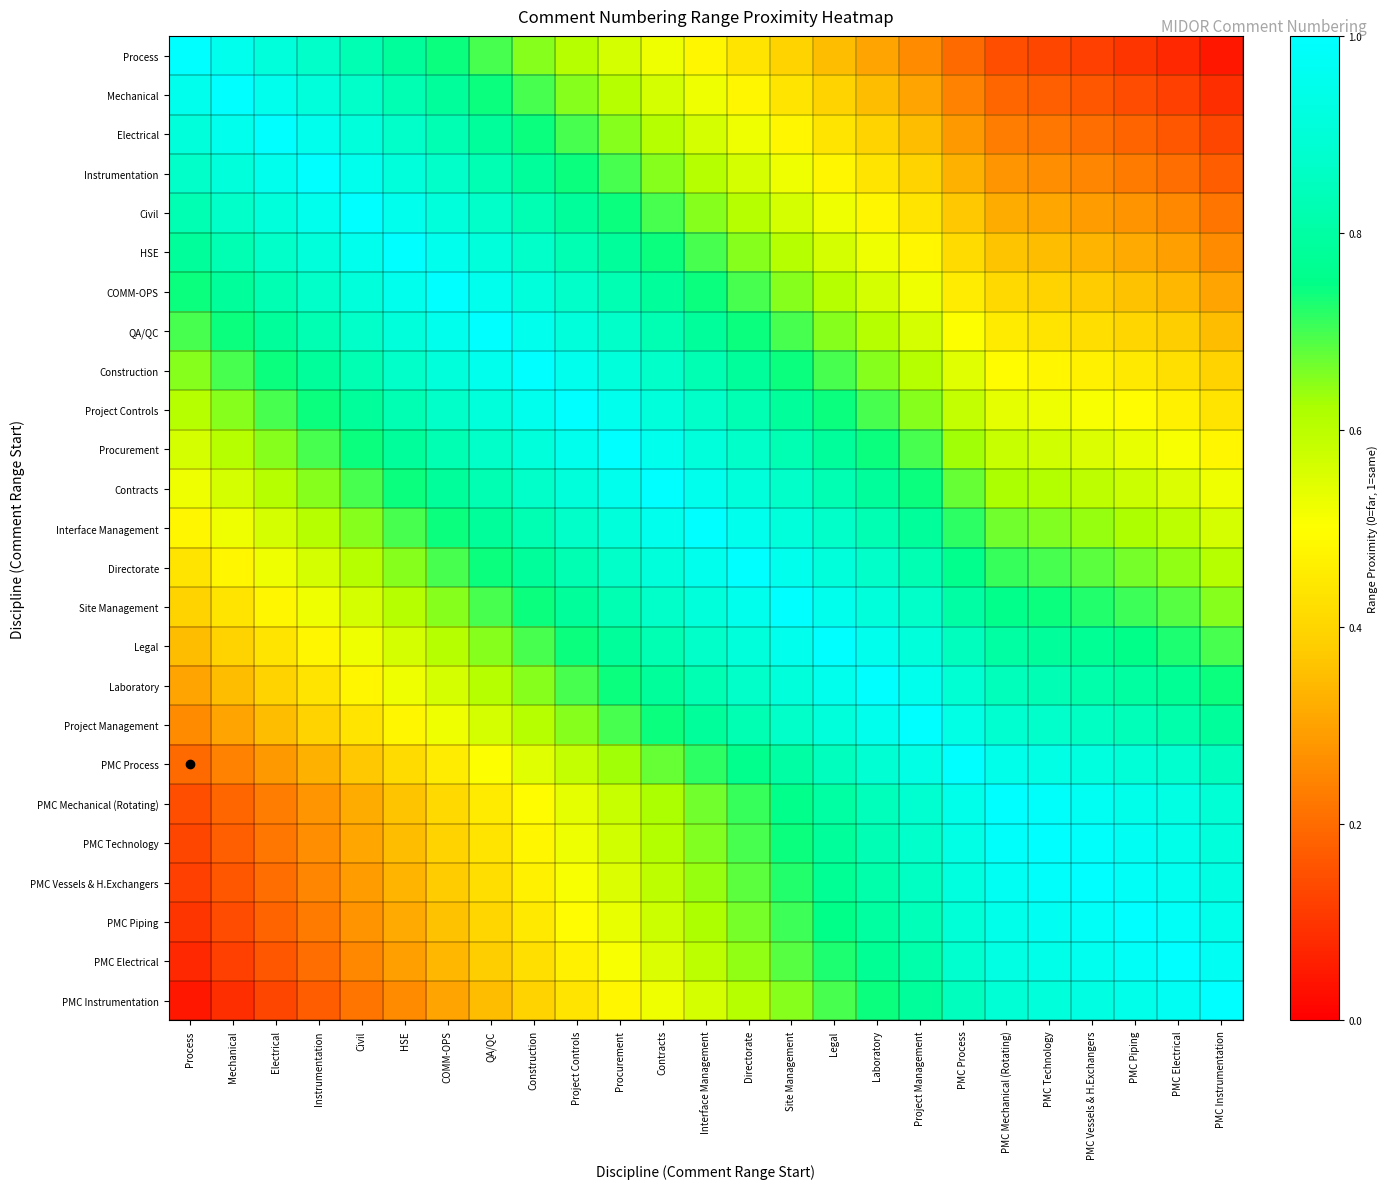

Reading left to right, extract all data points from this chart.

Process: Process=1.0	Mechanical=1.0	Electrical=0.9	Instrumentation=0.9	Civil=0.8	HSE=0.8	COMM-OPS=0.7	QA/QC=0.7	Construction=0.7	Project Controls=0.6	Procurement=0.6	Contracts=0.5	Interface Management=0.5	Directorate=0.4	Site Management=0.4	Legal=0.3	Laboratory=0.3	Project Management=0.3	PMC Process=0.2	PMC Mechanical (Rotating)=0.1	PMC Technology=0.1	PMC Vessels & H.Exchangers=0.1	PMC Piping=0.1	PMC Electrical=0.1	PMC Instrumentation=0.0
Mechanical: Process=1.0	Mechanical=1.0	Electrical=1.0	Instrumentation=0.9	Civil=0.9	HSE=0.8	COMM-OPS=0.8	QA/QC=0.7	Construction=0.7	Project Controls=0.7	Procurement=0.6	Contracts=0.6	Interface Management=0.5	Directorate=0.5	Site Management=0.4	Legal=0.4	Laboratory=0.3	Project Management=0.3	PMC Process=0.2	PMC Mechanical (Rotating)=0.2	PMC Technology=0.2	PMC Vessels & H.Exchangers=0.2	PMC Piping=0.1	PMC Electrical=0.1	PMC Instrumentation=0.1
Electrical: Process=0.9	Mechanical=1.0	Electrical=1.0	Instrumentation=1.0	Civil=0.9	HSE=0.9	COMM-OPS=0.8	QA/QC=0.8	Construction=0.7	Project Controls=0.7	Procurement=0.7	Contracts=0.6	Interface Management=0.6	Directorate=0.5	Site Management=0.5	Legal=0.4	Laboratory=0.4	Project Management=0.3	PMC Process=0.3	PMC Mechanical (Rotating)=0.2	PMC Technology=0.2	PMC Vessels & H.Exchangers=0.2	PMC Piping=0.2	PMC Electrical=0.2	PMC Instrumentation=0.1
Instrumentation: Process=0.9	Mechanical=0.9	Electrical=1.0	Instrumentation=1.0	Civil=1.0	HSE=0.9	COMM-OPS=0.9	QA/QC=0.8	Construction=0.8	Project Controls=0.7	Procurement=0.7	Contracts=0.7	Interface Management=0.6	Directorate=0.6	Site Management=0.5	Legal=0.5	Laboratory=0.4	Project Management=0.4	PMC Process=0.3	PMC Mechanical (Rotating)=0.3	PMC Technology=0.3	PMC Vessels & H.Exchangers=0.2	PMC Piping=0.2	PMC Electrical=0.2	PMC Instrumentation=0.2
Civil: Process=0.8	Mechanical=0.9	Electrical=0.9	Instrumentation=1.0	Civil=1.0	HSE=1.0	COMM-OPS=0.9	QA/QC=0.9	Construction=0.8	Project Controls=0.8	Procurement=0.7	Contracts=0.7	Interface Management=0.7	Directorate=0.6	Site Management=0.6	Legal=0.5	Laboratory=0.5	Project Management=0.4	PMC Process=0.4	PMC Mechanical (Rotating)=0.3	PMC Technology=0.3	PMC Vessels & H.Exchangers=0.3	PMC Piping=0.3	PMC Electrical=0.2	PMC Instrumentation=0.2
HSE: Process=0.8	Mechanical=0.8	Electrical=0.9	Instrumentation=0.9	Civil=1.0	HSE=1.0	COMM-OPS=1.0	QA/QC=0.9	Construction=0.9	Project Controls=0.8	Procurement=0.8	Contracts=0.7	Interface Management=0.7	Directorate=0.7	Site Management=0.6	Legal=0.6	Laboratory=0.5	Project Management=0.5	PMC Process=0.4	PMC Mechanical (Rotating)=0.4	PMC Technology=0.3	PMC Vessels & H.Exchangers=0.3	PMC Piping=0.3	PMC Electrical=0.3	PMC Instrumentation=0.3
COMM-OPS: Process=0.7	Mechanical=0.8	Electrical=0.8	Instrumentation=0.9	Civil=0.9	HSE=1.0	COMM-OPS=1.0	QA/QC=1.0	Construction=0.9	Project Controls=0.9	Procurement=0.8	Contracts=0.8	Interface Management=0.7	Directorate=0.7	Site Management=0.7	Legal=0.6	Laboratory=0.6	Project Management=0.5	PMC Process=0.5	PMC Mechanical (Rotating)=0.4	PMC Technology=0.4	PMC Vessels & H.Exchangers=0.4	PMC Piping=0.4	PMC Electrical=0.3	PMC Instrumentation=0.3
QA/QC: Process=0.7	Mechanical=0.7	Electrical=0.8	Instrumentation=0.8	Civil=0.9	HSE=0.9	COMM-OPS=1.0	QA/QC=1.0	Construction=1.0	Project Controls=0.9	Procurement=0.9	Contracts=0.8	Interface Management=0.8	Directorate=0.7	Site Management=0.7	Legal=0.7	Laboratory=0.6	Project Management=0.6	PMC Process=0.5	PMC Mechanical (Rotating)=0.4	PMC Technology=0.4	PMC Vessels & H.Exchangers=0.4	PMC Piping=0.4	PMC Electrical=0.4	PMC Instrumentation=0.3
Construction: Process=0.7	Mechanical=0.7	Electrical=0.7	Instrumentation=0.8	Civil=0.8	HSE=0.9	COMM-OPS=0.9	QA/QC=1.0	Construction=1.0	Project Controls=1.0	Procurement=0.9	Contracts=0.9	Interface Management=0.8	Directorate=0.8	Site Management=0.7	Legal=0.7	Laboratory=0.7	Project Management=0.6	PMC Process=0.5	PMC Mechanical (Rotating)=0.5	PMC Technology=0.5	PMC Vessels & H.Exchangers=0.5	PMC Piping=0.4	PMC Electrical=0.4	PMC Instrumentation=0.4
Project Controls: Process=0.6	Mechanical=0.7	Electrical=0.7	Instrumentation=0.7	Civil=0.8	HSE=0.8	COMM-OPS=0.9	QA/QC=0.9	Construction=1.0	Project Controls=1.0	Procurement=1.0	Contracts=0.9	Interface Management=0.9	Directorate=0.8	Site Management=0.8	Legal=0.7	Laboratory=0.7	Project Management=0.7	PMC Process=0.6	PMC Mechanical (Rotating)=0.5	PMC Technology=0.5	PMC Vessels & H.Exchangers=0.5	PMC Piping=0.5	PMC Electrical=0.5	PMC Instrumentation=0.4
Procurement: Process=0.6	Mechanical=0.6	Electrical=0.7	Instrumentation=0.7	Civil=0.7	HSE=0.8	COMM-OPS=0.8	QA/QC=0.9	Construction=0.9	Project Controls=1.0	Procurement=1.0	Contracts=1.0	Interface Management=0.9	Directorate=0.9	Site Management=0.8	Legal=0.8	Laboratory=0.7	Project Management=0.7	PMC Process=0.6	PMC Mechanical (Rotating)=0.6	PMC Technology=0.6	PMC Vessels & H.Exchangers=0.6	PMC Piping=0.5	PMC Electrical=0.5	PMC Instrumentation=0.5
Contracts: Process=0.5	Mechanical=0.6	Electrical=0.6	Instrumentation=0.7	Civil=0.7	HSE=0.7	COMM-OPS=0.8	QA/QC=0.8	Construction=0.9	Project Controls=0.9	Procurement=1.0	Contracts=1.0	Interface Management=1.0	Directorate=0.9	Site Management=0.9	Legal=0.8	Laboratory=0.8	Project Management=0.7	PMC Process=0.7	PMC Mechanical (Rotating)=0.6	PMC Technology=0.6	PMC Vessels & H.Exchangers=0.6	PMC Piping=0.6	PMC Electrical=0.6	PMC Instrumentation=0.5
Interface Management: Process=0.5	Mechanical=0.5	Electrical=0.6	Instrumentation=0.6	Civil=0.7	HSE=0.7	COMM-OPS=0.7	QA/QC=0.8	Construction=0.8	Project Controls=0.9	Procurement=0.9	Contracts=1.0	Interface Management=1.0	Directorate=1.0	Site Management=0.9	Legal=0.9	Laboratory=0.8	Project Management=0.8	PMC Process=0.7	PMC Mechanical (Rotating)=0.7	PMC Technology=0.7	PMC Vessels & H.Exchangers=0.6	PMC Piping=0.6	PMC Electrical=0.6	PMC Instrumentation=0.6
Directorate: Process=0.4	Mechanical=0.5	Electrical=0.5	Instrumentation=0.6	Civil=0.6	HSE=0.7	COMM-OPS=0.7	QA/QC=0.7	Construction=0.8	Project Controls=0.8	Procurement=0.9	Contracts=0.9	Interface Management=1.0	Directorate=1.0	Site Management=1.0	Legal=0.9	Laboratory=0.9	Project Management=0.8	PMC Process=0.8	PMC Mechanical (Rotating)=0.7	PMC Technology=0.7	PMC Vessels & H.Exchangers=0.7	PMC Piping=0.7	PMC Electrical=0.6	PMC Instrumentation=0.6
Site Management: Process=0.4	Mechanical=0.4	Electrical=0.5	Instrumentation=0.5	Civil=0.6	HSE=0.6	COMM-OPS=0.7	QA/QC=0.7	Construction=0.7	Project Controls=0.8	Procurement=0.8	Contracts=0.9	Interface Management=0.9	Directorate=1.0	Site Management=1.0	Legal=1.0	Laboratory=0.9	Project Management=0.9	PMC Process=0.8	PMC Mechanical (Rotating)=0.8	PMC Technology=0.7	PMC Vessels & H.Exchangers=0.7	PMC Piping=0.7	PMC Electrical=0.7	PMC Instrumentation=0.7
Legal: Process=0.3	Mechanical=0.4	Electrical=0.4	Instrumentation=0.5	Civil=0.5	HSE=0.6	COMM-OPS=0.6	QA/QC=0.7	Construction=0.7	Project Controls=0.7	Procurement=0.8	Contracts=0.8	Interface Management=0.9	Directorate=0.9	Site Management=1.0	Legal=1.0	Laboratory=1.0	Project Management=0.9	PMC Process=0.8	PMC Mechanical (Rotating)=0.8	PMC Technology=0.8	PMC Vessels & H.Exchangers=0.8	PMC Piping=0.8	PMC Electrical=0.7	PMC Instrumentation=0.7
Laboratory: Process=0.3	Mechanical=0.3	Electrical=0.4	Instrumentation=0.4	Civil=0.5	HSE=0.5	COMM-OPS=0.6	QA/QC=0.6	Construction=0.7	Project Controls=0.7	Procurement=0.7	Contracts=0.8	Interface Management=0.8	Directorate=0.9	Site Management=0.9	Legal=1.0	Laboratory=1.0	Project Management=1.0	PMC Process=0.9	PMC Mechanical (Rotating)=0.8	PMC Technology=0.8	PMC Vessels & H.Exchangers=0.8	PMC Piping=0.8	PMC Electrical=0.8	PMC Instrumentation=0.7
Project Management: Process=0.3	Mechanical=0.3	Electrical=0.3	Instrumentation=0.4	Civil=0.4	HSE=0.5	COMM-OPS=0.5	QA/QC=0.6	Construction=0.6	Project Controls=0.7	Procurement=0.7	Contracts=0.7	Interface Management=0.8	Directorate=0.8	Site Management=0.9	Legal=0.9	Laboratory=1.0	Project Management=1.0	PMC Process=0.9	PMC Mechanical (Rotating)=0.9	PMC Technology=0.9	PMC Vessels & H.Exchangers=0.9	PMC Piping=0.8	PMC Electrical=0.8	PMC Instrumentation=0.8
PMC Process: Process=0.2	Mechanical=0.2	Electrical=0.3	Instrumentation=0.3	Civil=0.4	HSE=0.4	COMM-OPS=0.5	QA/QC=0.5	Construction=0.5	Project Controls=0.6	Procurement=0.6	Contracts=0.7	Interface Management=0.7	Directorate=0.8	Site Management=0.8	Legal=0.8	Laboratory=0.9	Project Management=0.9	PMC Process=1.0	PMC Mechanical (Rotating)=0.9	PMC Technology=0.9	PMC Vessels & H.Exchangers=0.9	PMC Piping=0.9	PMC Electrical=0.9	PMC Instrumentation=0.8
PMC Mechanical (Rotating): Process=0.1	Mechanical=0.2	Electrical=0.2	Instrumentation=0.3	Civil=0.3	HSE=0.4	COMM-OPS=0.4	QA/QC=0.4	Construction=0.5	Project Controls=0.5	Procurement=0.6	Contracts=0.6	Interface Management=0.7	Directorate=0.7	Site Management=0.8	Legal=0.8	Laboratory=0.8	Project Management=0.9	PMC Process=0.9	PMC Mechanical (Rotating)=1.0	PMC Technology=1.0	PMC Vessels & H.Exchangers=1.0	PMC Piping=1.0	PMC Electrical=0.9	PMC Instrumentation=0.9
PMC Technology: Process=0.1	Mechanical=0.2	Electrical=0.2	Instrumentation=0.3	Civil=0.3	HSE=0.3	COMM-OPS=0.4	QA/QC=0.4	Construction=0.5	Project Controls=0.5	Procurement=0.6	Contracts=0.6	Interface Management=0.7	Directorate=0.7	Site Management=0.7	Legal=0.8	Laboratory=0.8	Project Management=0.9	PMC Process=0.9	PMC Mechanical (Rotating)=1.0	PMC Technology=1.0	PMC Vessels & H.Exchangers=1.0	PMC Piping=1.0	PMC Electrical=0.9	PMC Instrumentation=0.9
PMC Vessels & H.Exchangers: Process=0.1	Mechanical=0.2	Electrical=0.2	Instrumentation=0.2	Civil=0.3	HSE=0.3	COMM-OPS=0.4	QA/QC=0.4	Construction=0.5	Project Controls=0.5	Procurement=0.6	Contracts=0.6	Interface Management=0.6	Directorate=0.7	Site Management=0.7	Legal=0.8	Laboratory=0.8	Project Management=0.9	PMC Process=0.9	PMC Mechanical (Rotating)=1.0	PMC Technology=1.0	PMC Vessels & H.Exchangers=1.0	PMC Piping=1.0	PMC Electrical=1.0	PMC Instrumentation=0.9
PMC Piping: Process=0.1	Mechanical=0.1	Electrical=0.2	Instrumentation=0.2	Civil=0.3	HSE=0.3	COMM-OPS=0.4	QA/QC=0.4	Construction=0.4	Project Controls=0.5	Procurement=0.5	Contracts=0.6	Interface Management=0.6	Directorate=0.7	Site Management=0.7	Legal=0.8	Laboratory=0.8	Project Management=0.8	PMC Process=0.9	PMC Mechanical (Rotating)=1.0	PMC Technology=1.0	PMC Vessels & H.Exchangers=1.0	PMC Piping=1.0	PMC Electrical=1.0	PMC Instrumentation=0.9
PMC Electrical: Process=0.1	Mechanical=0.1	Electrical=0.2	Instrumentation=0.2	Civil=0.2	HSE=0.3	COMM-OPS=0.3	QA/QC=0.4	Construction=0.4	Project Controls=0.5	Procurement=0.5	Contracts=0.6	Interface Management=0.6	Directorate=0.6	Site Management=0.7	Legal=0.7	Laboratory=0.8	Project Management=0.8	PMC Process=0.9	PMC Mechanical (Rotating)=0.9	PMC Technology=0.9	PMC Vessels & H.Exchangers=1.0	PMC Piping=1.0	PMC Electrical=1.0	PMC Instrumentation=1.0
PMC Instrumentation: Process=0.0	Mechanical=0.1	Electrical=0.1	Instrumentation=0.2	Civil=0.2	HSE=0.3	COMM-OPS=0.3	QA/QC=0.3	Construction=0.4	Project Controls=0.4	Procurement=0.5	Contracts=0.5	Interface Management=0.6	Directorate=0.6	Site Management=0.7	Legal=0.7	Laboratory=0.7	Project Management=0.8	PMC Process=0.8	PMC Mechanical (Rotating)=0.9	PMC Technology=0.9	PMC Vessels & H.Exchangers=0.9	PMC Piping=0.9	PMC Electrical=1.0	PMC Instrumentation=1.0